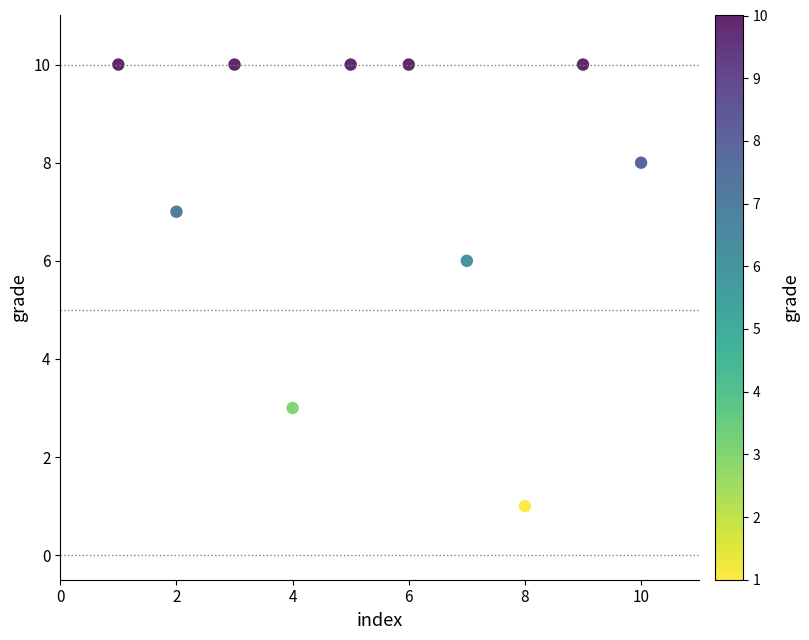

What is the average X value?

6